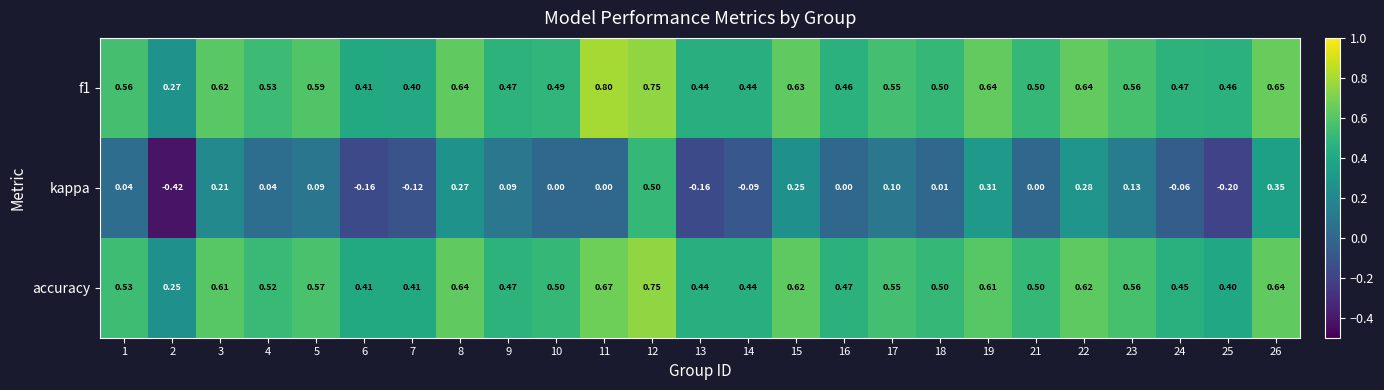

Is the value of kappa at 8 greater than the value of accuracy at 7?

No